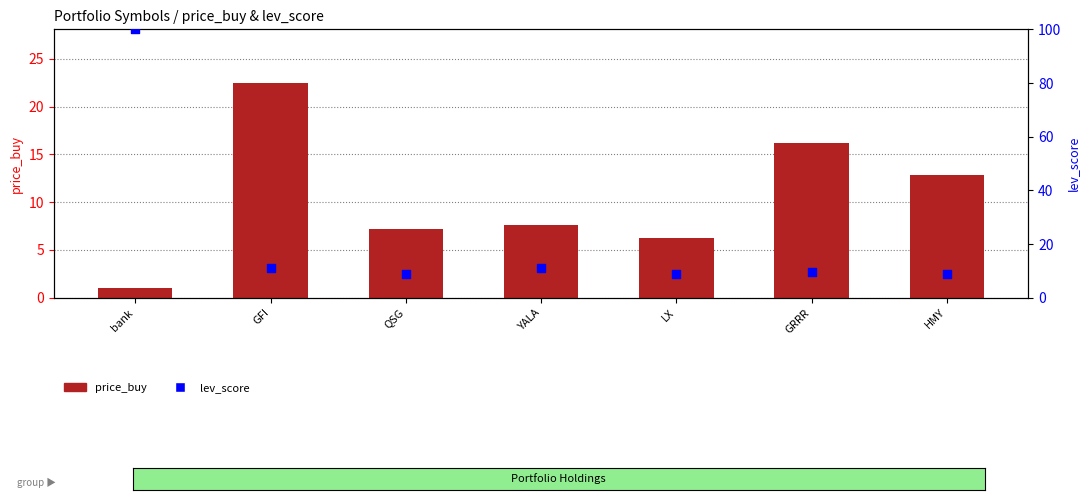

Which series has the widest spread of Y values?

lev_score